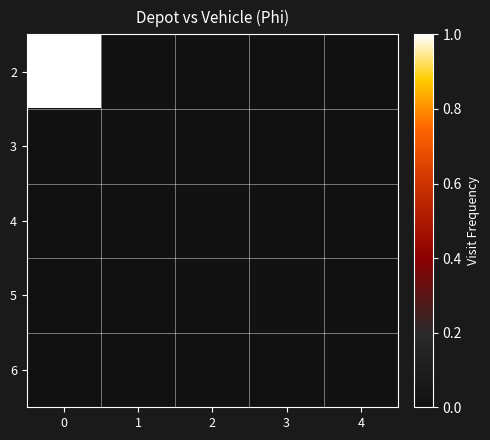

List the series in order of their peak value, lowest first.

3, 4, 5, 6, 2